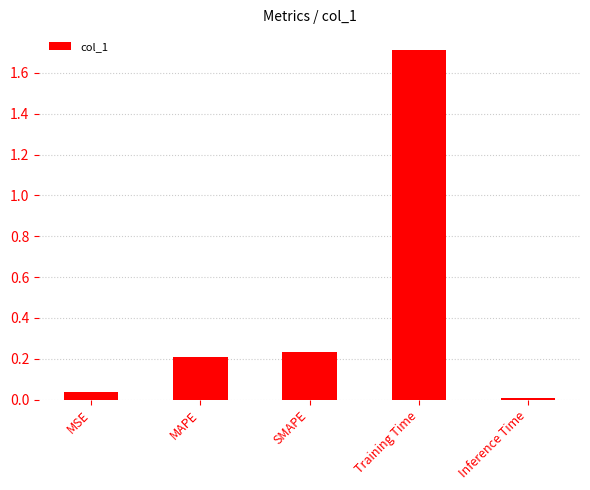

At which category does the chart reach its minimum across all series?

Inference Time